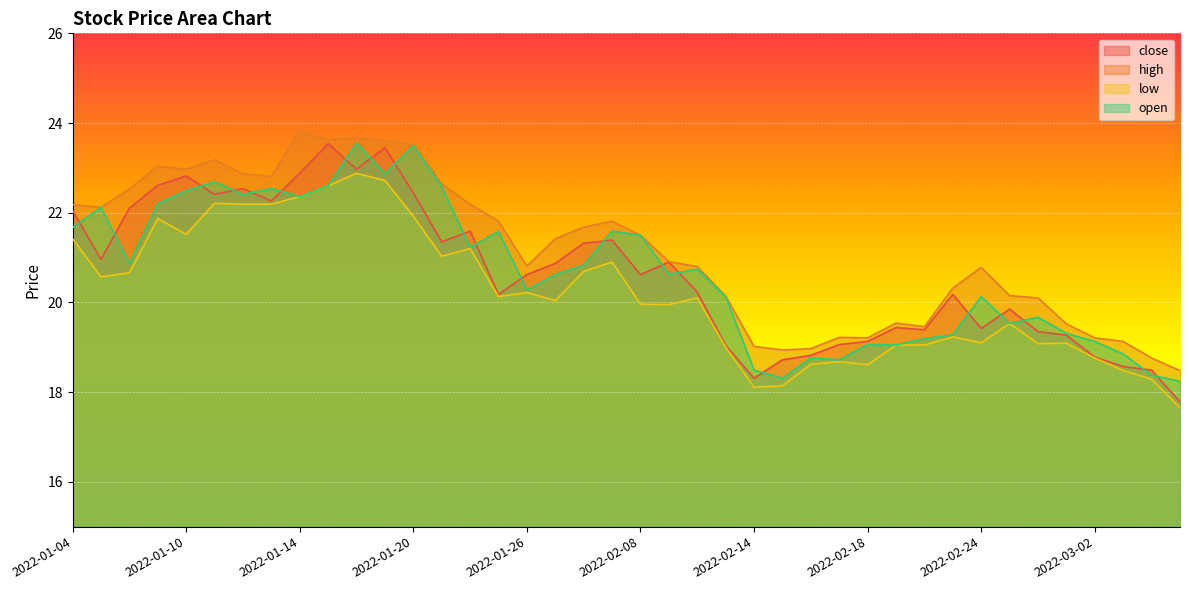

Which series has the largest total across all categories?

high